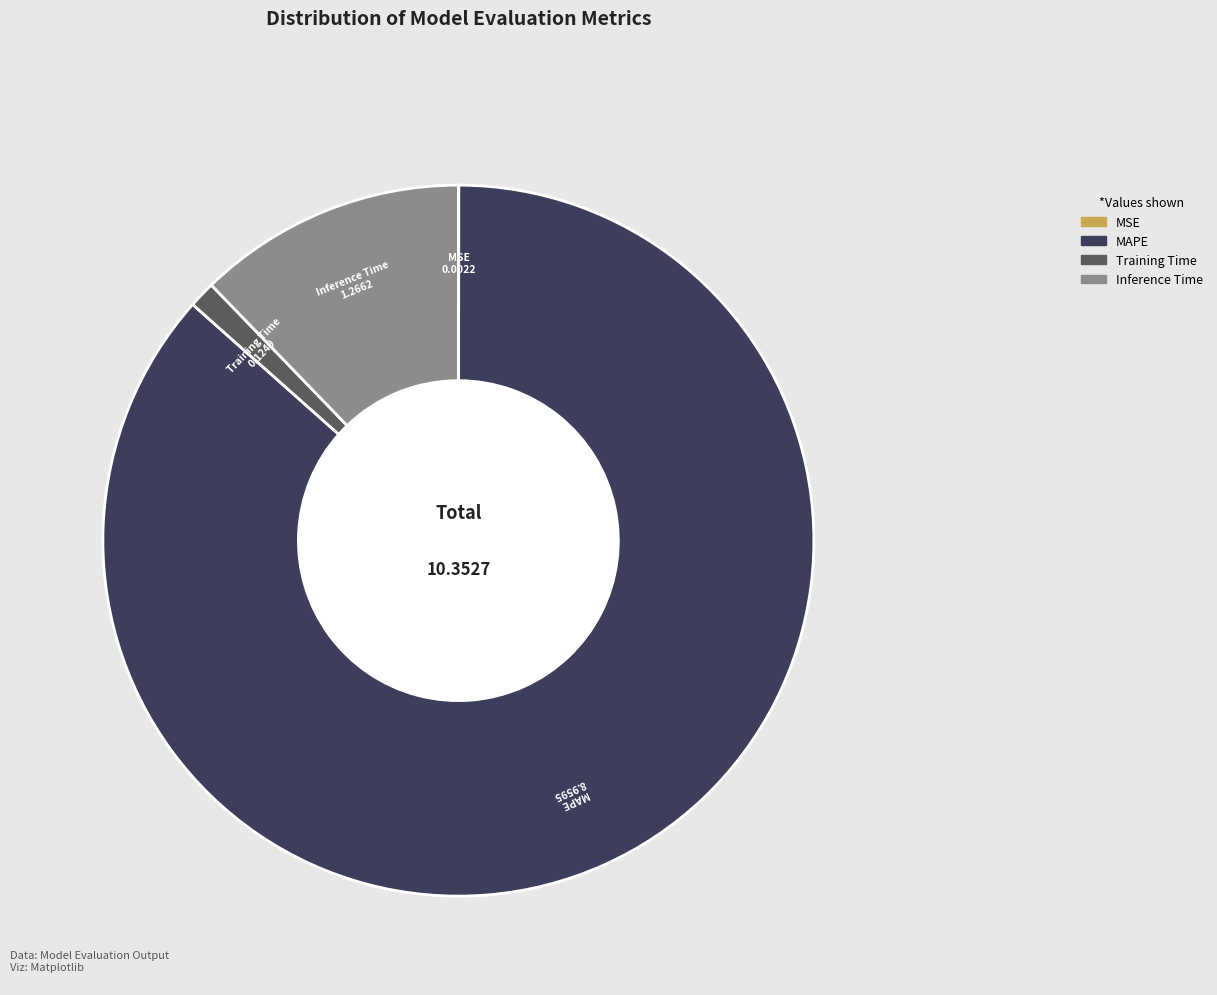

The Inference Time slice represents 18% of the pie. True or false?

False